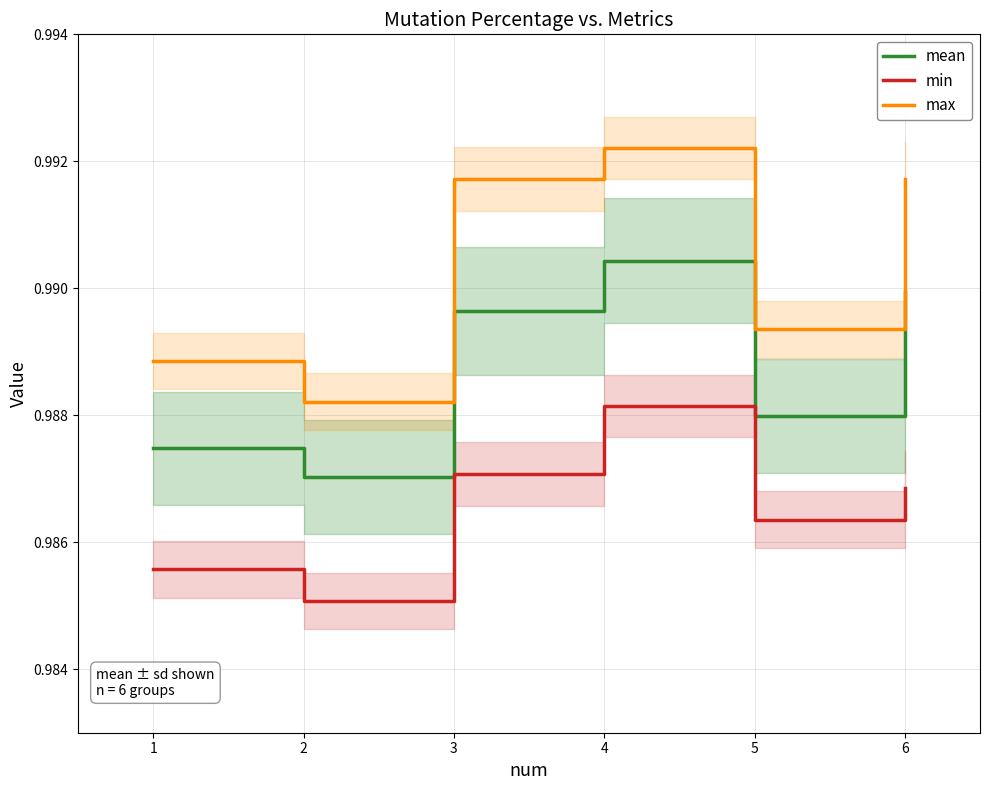

Is this an area chart (filled region under the line)?

No